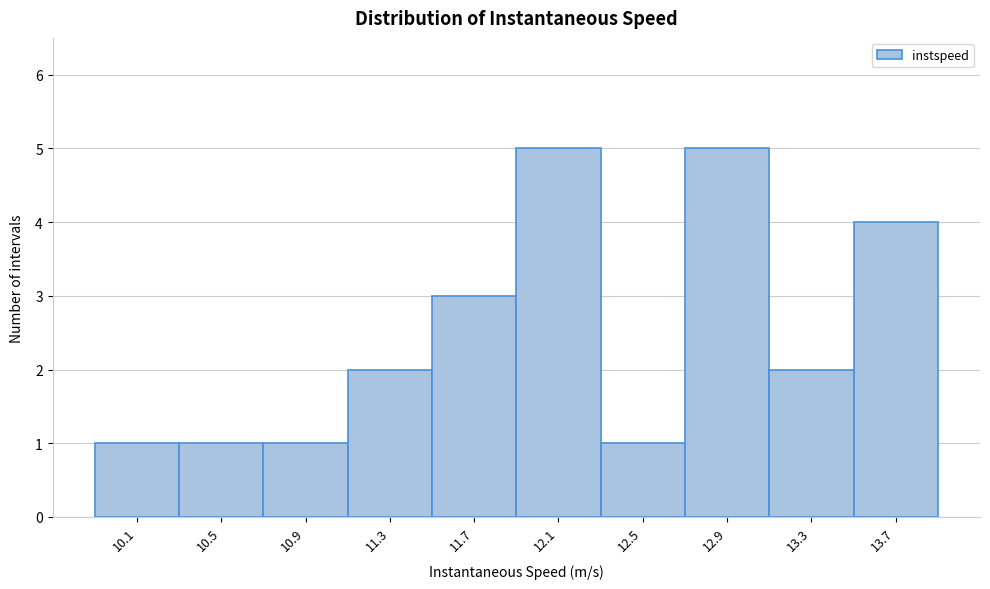

Reading left to right, transcribe all the data shown in this chart.

1	1	1	2	3	5	1	5	2	4